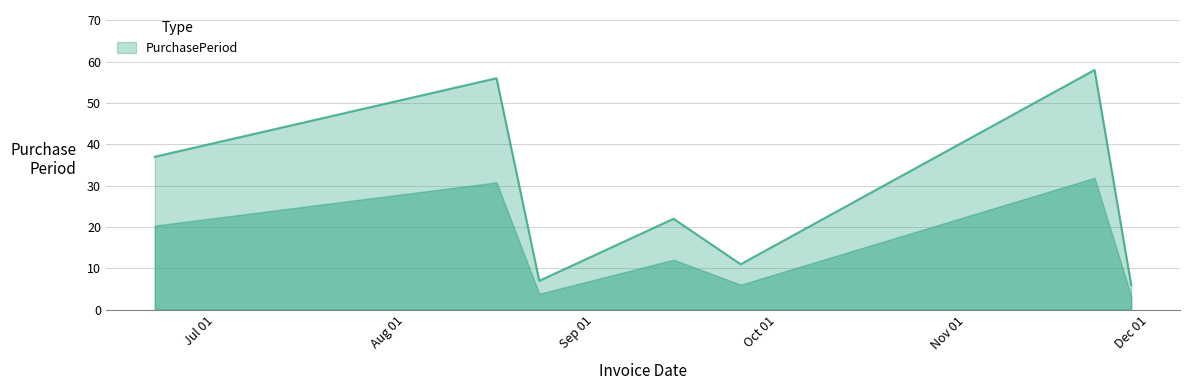

True or false: there are more than 0 points higher than both neighbors.

True